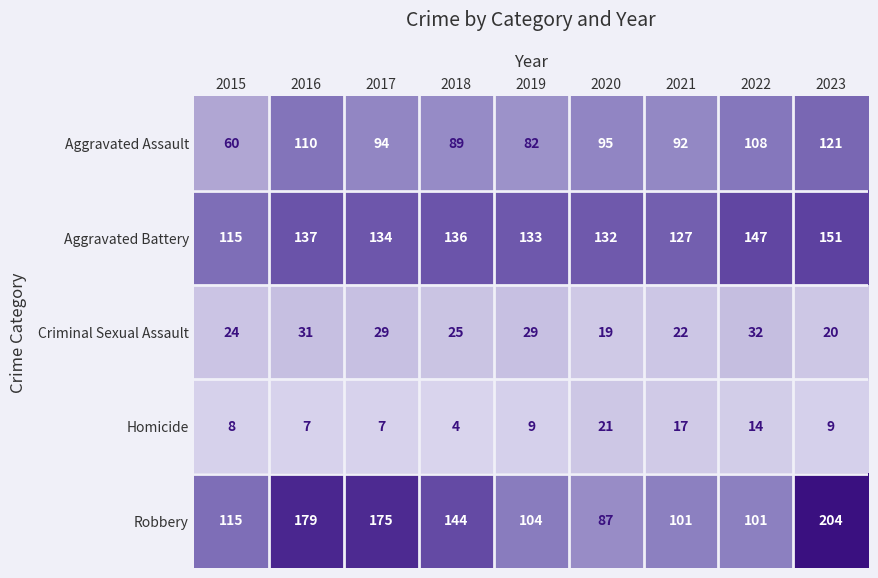

List the series in order of their peak value, lowest first.

Homicide, Criminal Sexual Assault, Aggravated Assault, Aggravated Battery, Robbery